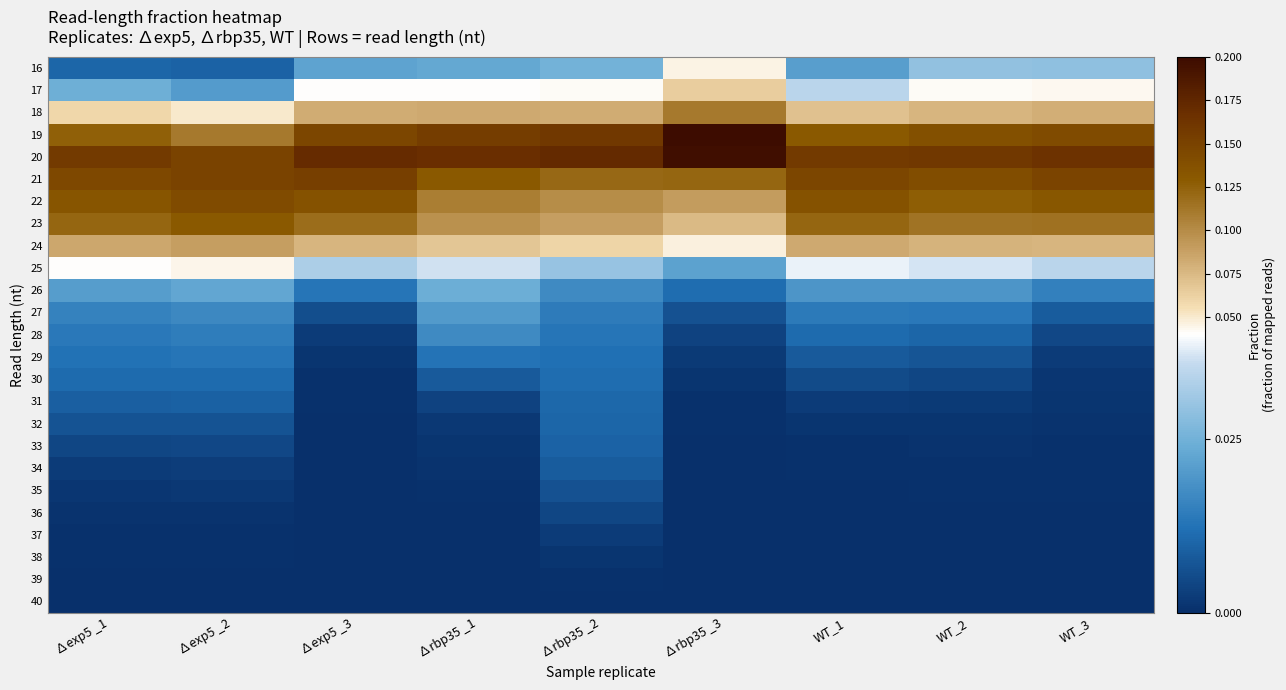

Reading left to right, list all the values displayed in this chart.

16: ∆exp5 _1=0.0	∆exp5 _2=0.0	∆exp5 _3=0.0	∆rbp35 _1=0.0	∆rbp35 _2=0.0	∆rbp35 _3=0.0	WT_1=0.0	WT_2=0.0	WT_3=0.0
17: ∆exp5 _1=0.0	∆exp5 _2=0.0	∆exp5 _3=0.0	∆rbp35 _1=0.0	∆rbp35 _2=0.0	∆rbp35 _3=0.1	WT_1=0.0	WT_2=0.0	WT_3=0.0
18: ∆exp5 _1=0.1	∆exp5 _2=0.1	∆exp5 _3=0.1	∆rbp35 _1=0.1	∆rbp35 _2=0.1	∆rbp35 _3=0.1	WT_1=0.1	WT_2=0.1	WT_3=0.1
19: ∆exp5 _1=0.1	∆exp5 _2=0.1	∆exp5 _3=0.1	∆rbp35 _1=0.2	∆rbp35 _2=0.2	∆rbp35 _3=0.2	WT_1=0.1	WT_2=0.1	WT_3=0.1
20: ∆exp5 _1=0.2	∆exp5 _2=0.1	∆exp5 _3=0.2	∆rbp35 _1=0.2	∆rbp35 _2=0.2	∆rbp35 _3=0.2	WT_1=0.2	WT_2=0.2	WT_3=0.2
21: ∆exp5 _1=0.1	∆exp5 _2=0.1	∆exp5 _3=0.2	∆rbp35 _1=0.1	∆rbp35 _2=0.1	∆rbp35 _3=0.1	WT_1=0.1	WT_2=0.1	WT_3=0.1
22: ∆exp5 _1=0.1	∆exp5 _2=0.1	∆exp5 _3=0.1	∆rbp35 _1=0.1	∆rbp35 _2=0.1	∆rbp35 _3=0.1	WT_1=0.1	WT_2=0.1	WT_3=0.1
23: ∆exp5 _1=0.1	∆exp5 _2=0.1	∆exp5 _3=0.1	∆rbp35 _1=0.1	∆rbp35 _2=0.1	∆rbp35 _3=0.1	WT_1=0.1	WT_2=0.1	WT_3=0.1
24: ∆exp5 _1=0.1	∆exp5 _2=0.1	∆exp5 _3=0.1	∆rbp35 _1=0.1	∆rbp35 _2=0.1	∆rbp35 _3=0.0	WT_1=0.1	WT_2=0.1	WT_3=0.1
25: ∆exp5 _1=0.0	∆exp5 _2=0.0	∆exp5 _3=0.0	∆rbp35 _1=0.0	∆rbp35 _2=0.0	∆rbp35 _3=0.0	WT_1=0.0	WT_2=0.0	WT_3=0.0
26: ∆exp5 _1=0.0	∆exp5 _2=0.0	∆exp5 _3=0.0	∆rbp35 _1=0.0	∆rbp35 _2=0.0	∆rbp35 _3=0.0	WT_1=0.0	WT_2=0.0	WT_3=0.0
27: ∆exp5 _1=0.0	∆exp5 _2=0.0	∆exp5 _3=0.0	∆rbp35 _1=0.0	∆rbp35 _2=0.0	∆rbp35 _3=0.0	WT_1=0.0	WT_2=0.0	WT_3=0.0
28: ∆exp5 _1=0.0	∆exp5 _2=0.0	∆exp5 _3=0.0	∆rbp35 _1=0.0	∆rbp35 _2=0.0	∆rbp35 _3=0.0	WT_1=0.0	WT_2=0.0	WT_3=0.0
29: ∆exp5 _1=0.0	∆exp5 _2=0.0	∆exp5 _3=0.0	∆rbp35 _1=0.0	∆rbp35 _2=0.0	∆rbp35 _3=0.0	WT_1=0.0	WT_2=0.0	WT_3=0.0
30: ∆exp5 _1=0.0	∆exp5 _2=0.0	∆exp5 _3=0.0	∆rbp35 _1=0.0	∆rbp35 _2=0.0	∆rbp35 _3=0.0	WT_1=0.0	WT_2=0.0	WT_3=0.0
31: ∆exp5 _1=0.0	∆exp5 _2=0.0	∆exp5 _3=0.0	∆rbp35 _1=0.0	∆rbp35 _2=0.0	∆rbp35 _3=0.0	WT_1=0.0	WT_2=0.0	WT_3=0.0
32: ∆exp5 _1=0.0	∆exp5 _2=0.0	∆exp5 _3=0.0	∆rbp35 _1=0.0	∆rbp35 _2=0.0	∆rbp35 _3=0.0	WT_1=0.0	WT_2=0.0	WT_3=0.0
33: ∆exp5 _1=0.0	∆exp5 _2=0.0	∆exp5 _3=0.0	∆rbp35 _1=0.0	∆rbp35 _2=0.0	∆rbp35 _3=0.0	WT_1=0.0	WT_2=0.0	WT_3=0.0
34: ∆exp5 _1=0.0	∆exp5 _2=0.0	∆exp5 _3=0.0	∆rbp35 _1=0.0	∆rbp35 _2=0.0	∆rbp35 _3=0.0	WT_1=0.0	WT_2=0.0	WT_3=0.0
35: ∆exp5 _1=0.0	∆exp5 _2=0.0	∆exp5 _3=0.0	∆rbp35 _1=0.0	∆rbp35 _2=0.0	∆rbp35 _3=0.0	WT_1=0.0	WT_2=0.0	WT_3=0.0
36: ∆exp5 _1=0.0	∆exp5 _2=0.0	∆exp5 _3=0.0	∆rbp35 _1=0.0	∆rbp35 _2=0.0	∆rbp35 _3=0.0	WT_1=0.0	WT_2=0.0	WT_3=0.0
37: ∆exp5 _1=0.0	∆exp5 _2=0.0	∆exp5 _3=0.0	∆rbp35 _1=0.0	∆rbp35 _2=0.0	∆rbp35 _3=0.0	WT_1=0.0	WT_2=0.0	WT_3=0.0
38: ∆exp5 _1=0.0	∆exp5 _2=0.0	∆exp5 _3=0.0	∆rbp35 _1=0.0	∆rbp35 _2=0.0	∆rbp35 _3=0.0	WT_1=0.0	WT_2=0.0	WT_3=0.0
39: ∆exp5 _1=0.0	∆exp5 _2=0.0	∆exp5 _3=0.0	∆rbp35 _1=0.0	∆rbp35 _2=0.0	∆rbp35 _3=0.0	WT_1=0.0	WT_2=0.0	WT_3=0.0
40: ∆exp5 _1=0.0	∆exp5 _2=0.0	∆exp5 _3=0.0	∆rbp35 _1=0.0	∆rbp35 _2=0.0	∆rbp35 _3=0.0	WT_1=0.0	WT_2=0.0	WT_3=0.0